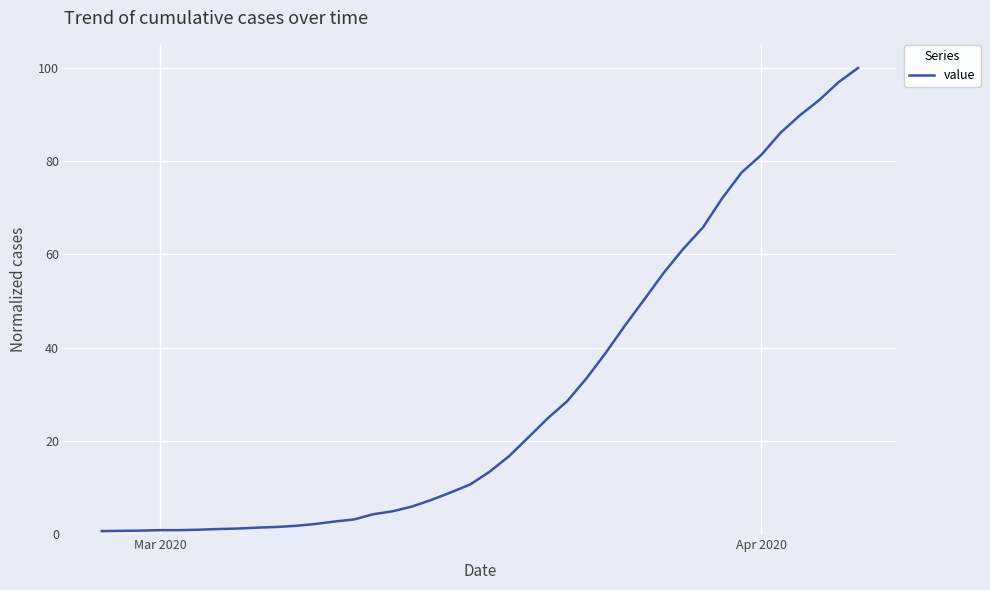

How many series are shown in this chart?

1